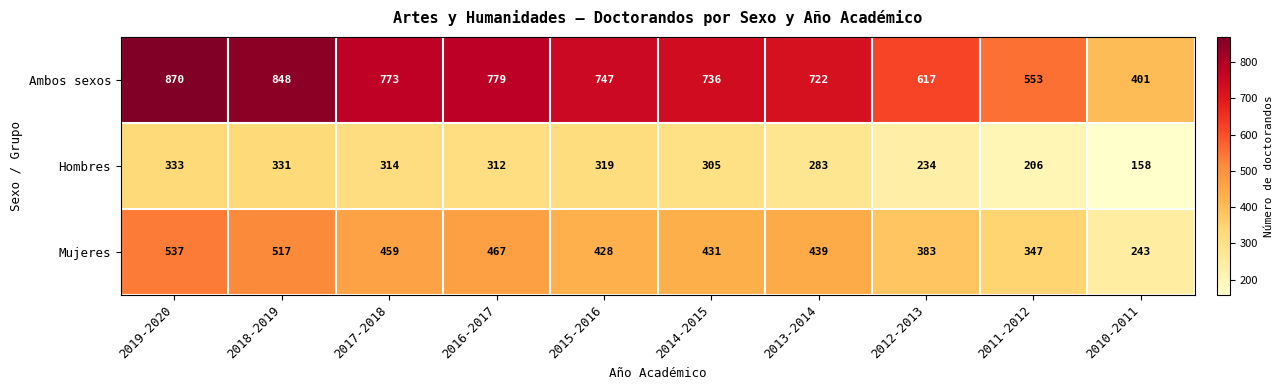

How many series are shown in this chart?

3